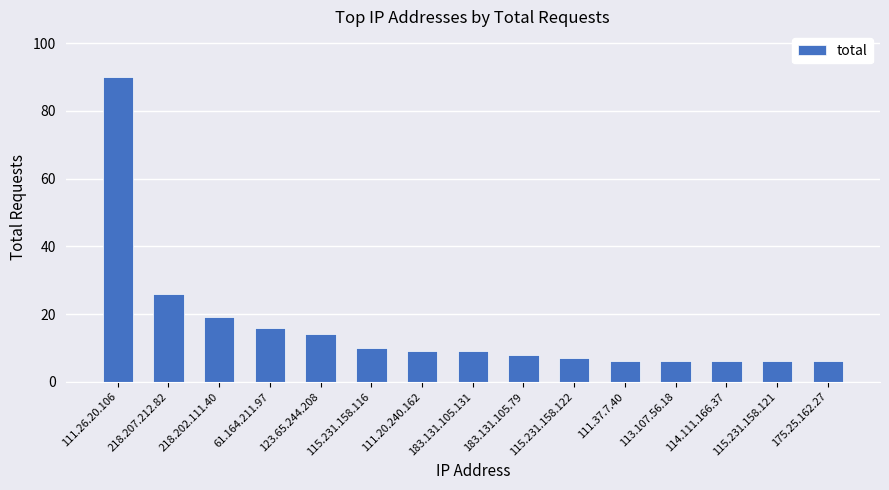

Is it true that the value at 113.107.56.18 is 6?

True